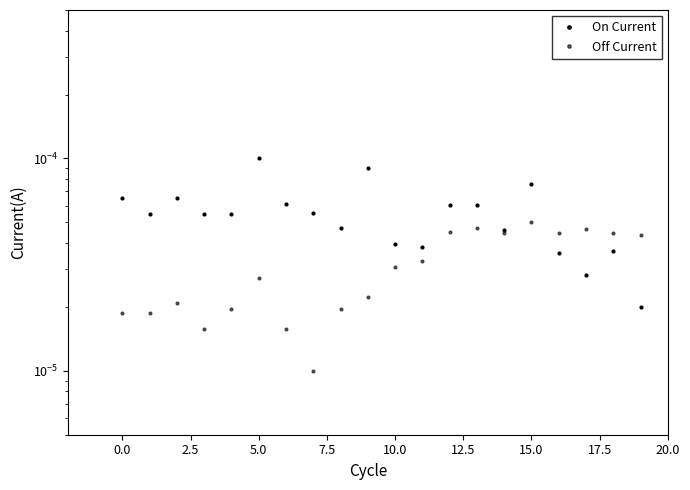

What are all the series names shown in the legend?

On Current, Off Current